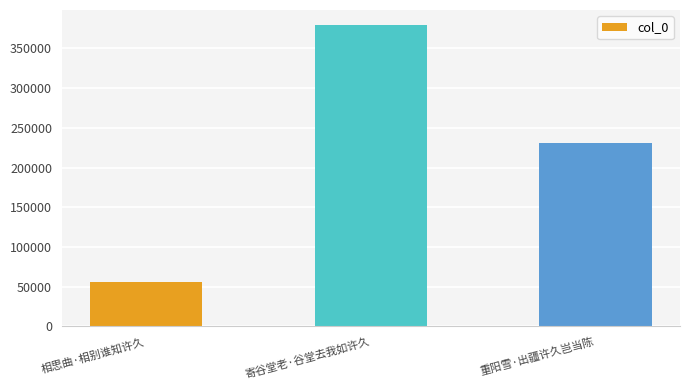

What is the label of the 2nd bar from the left?

寄谷堂老·谷堂去我如许久